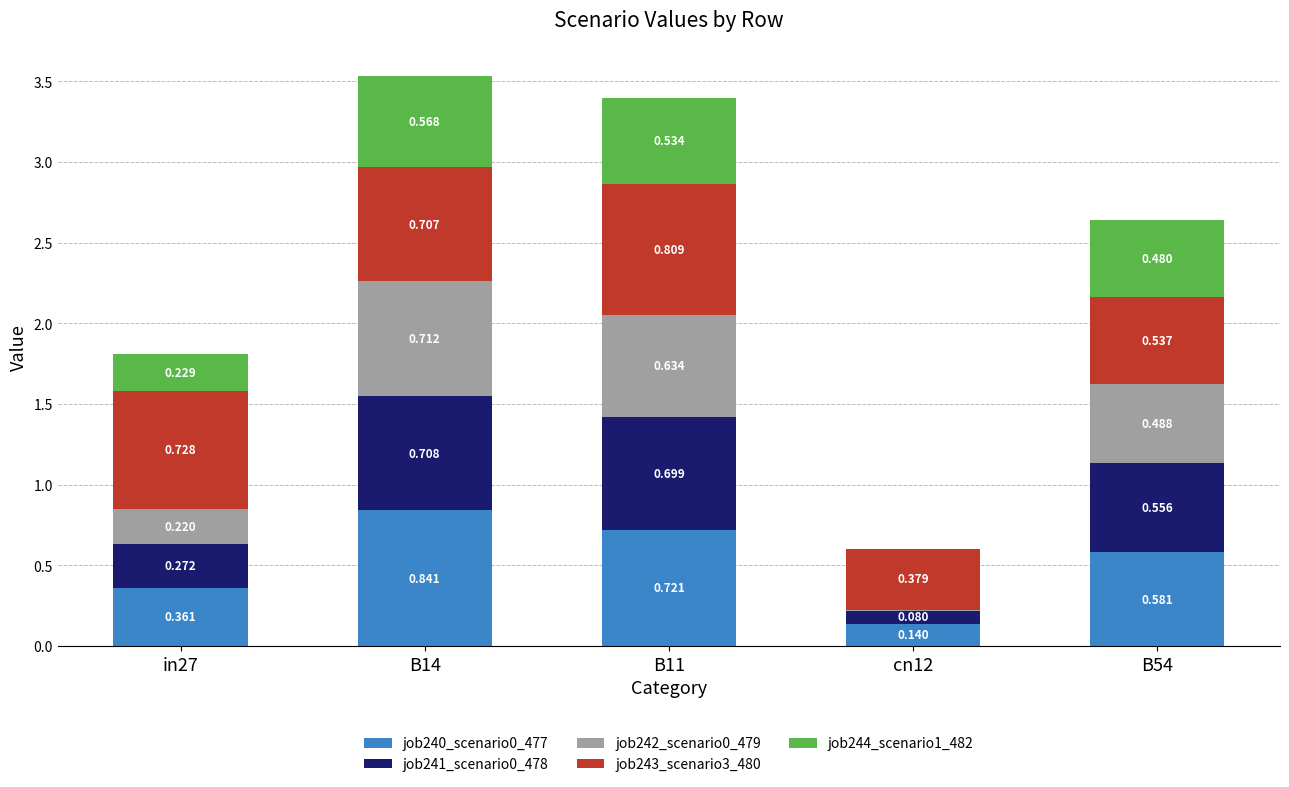

Are the bars grouped side by side (vs. stacked)?

No